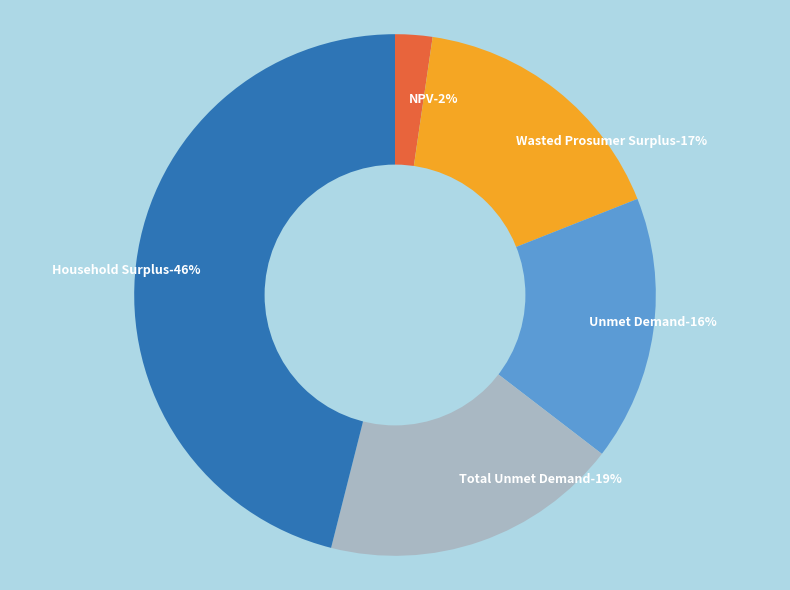

What is the total percentage of Household Surplus and NPV?

48.4%